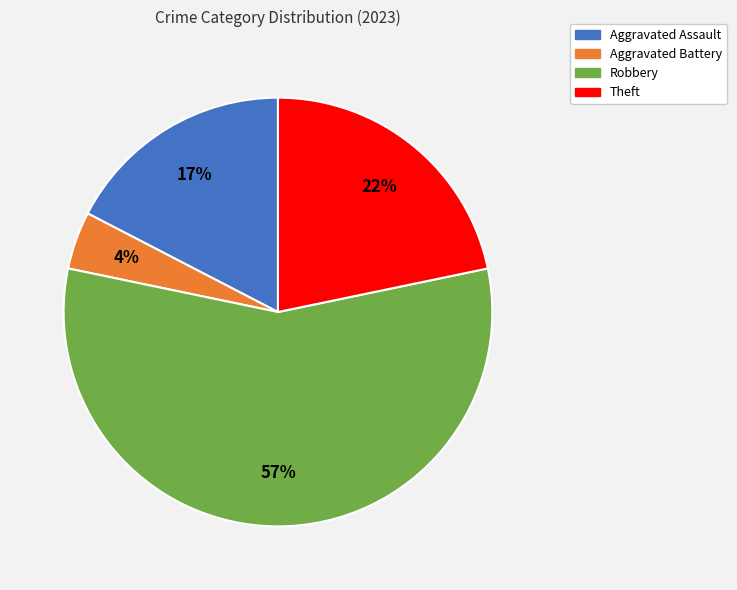

To the nearest percent, what is the average slice percentage?

25%